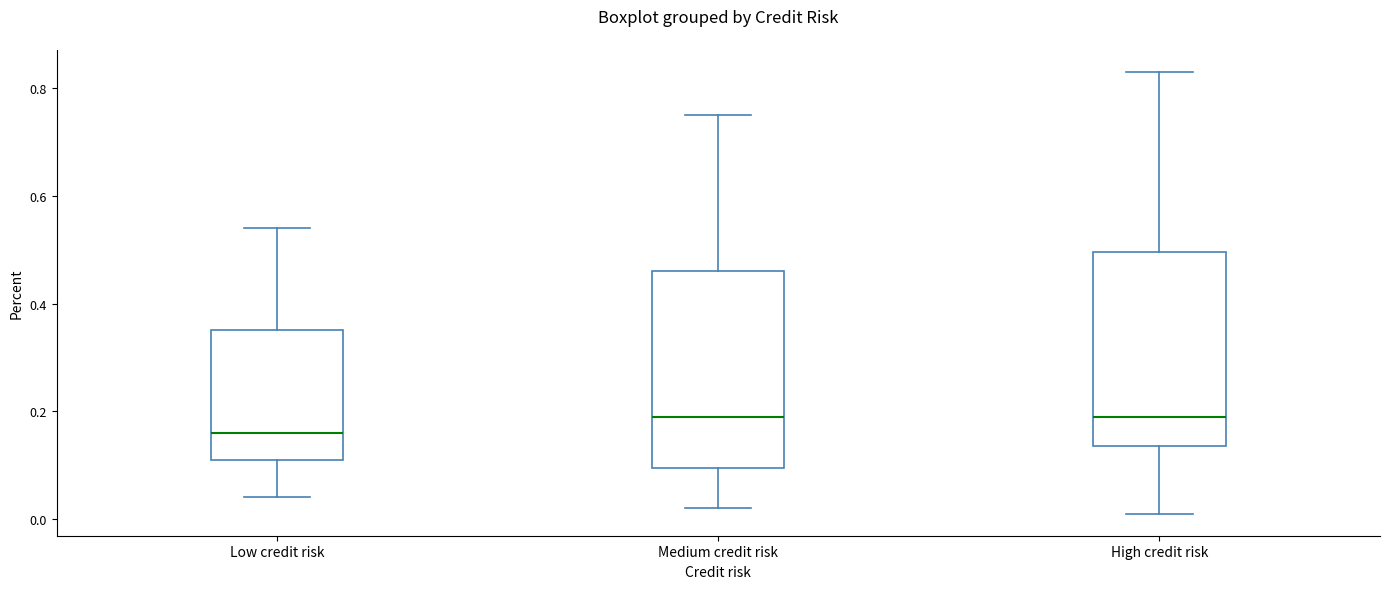

Reading left to right, transcribe this box plot: for each box, give where its median line is, the range the box spans, and where its two whiskers end, as read against the y-axis. The values are not printed on the chart, so give them approximately, as read against the axis.

Low credit risk: median 0.16, box 0.12 to 0.36, whiskers 0.04 to 0.54
Medium credit risk: median 0.20, box 0.10 to 0.46, whiskers 0.02 to 0.76
High credit risk: median 0.20, box 0.14 to 0.50, whiskers 0.02 to 0.84